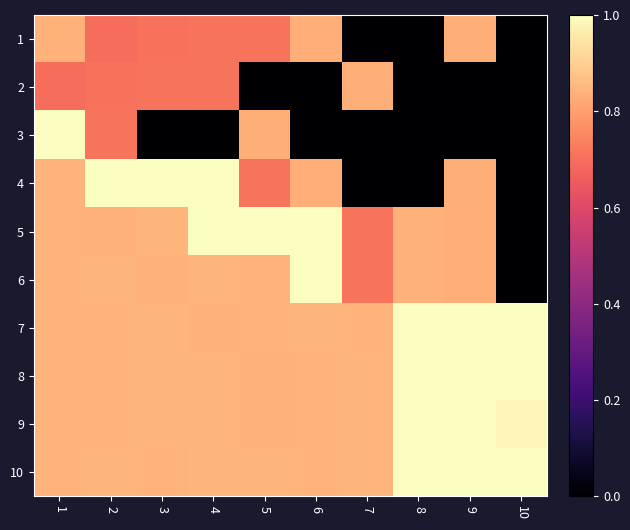

Rank the series by their maximum value, from highest to lowest.

8, 9, 10, 3, 4, 5, 6, 7, 1, 2